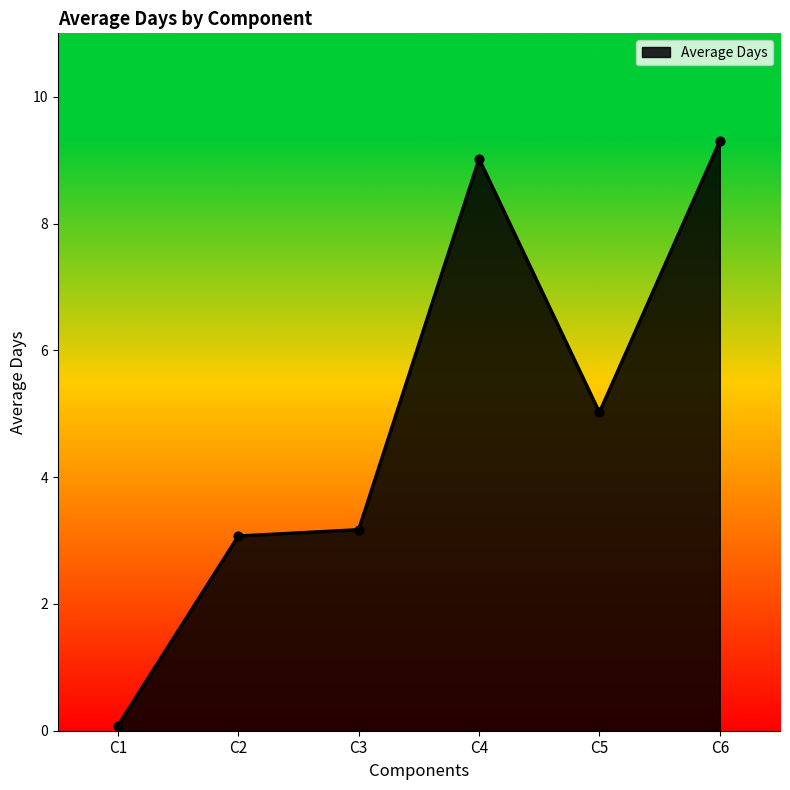

Between C4 and C1, which is larger?

C4